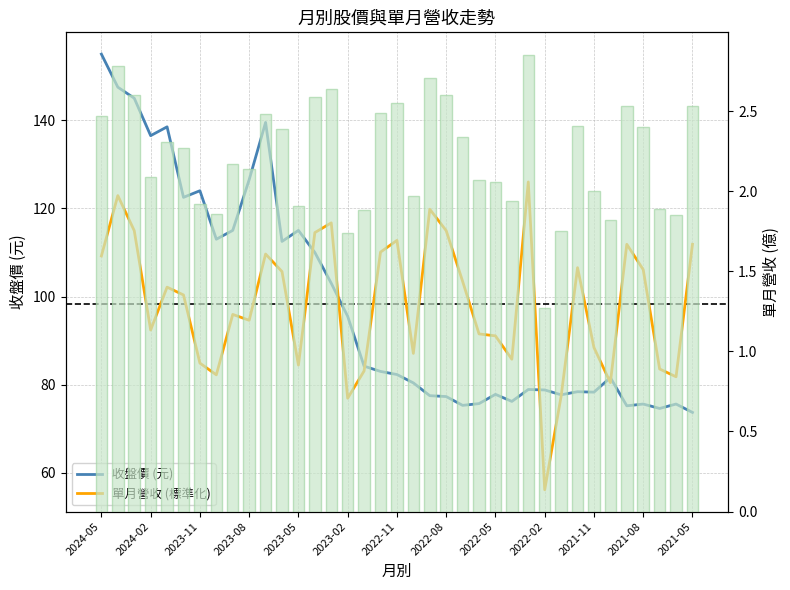

What is the sum of all 收盤價 (元) values?

3637.1